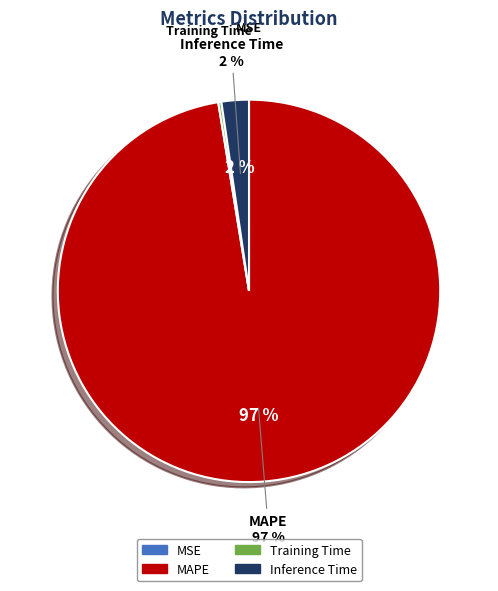

Which category has the biggest portion of the pie?

MAPE